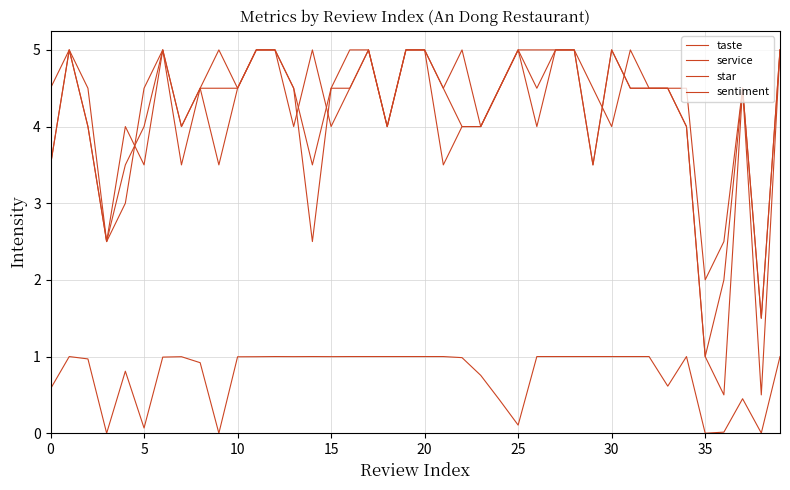

How many lines are shown in the chart?

4